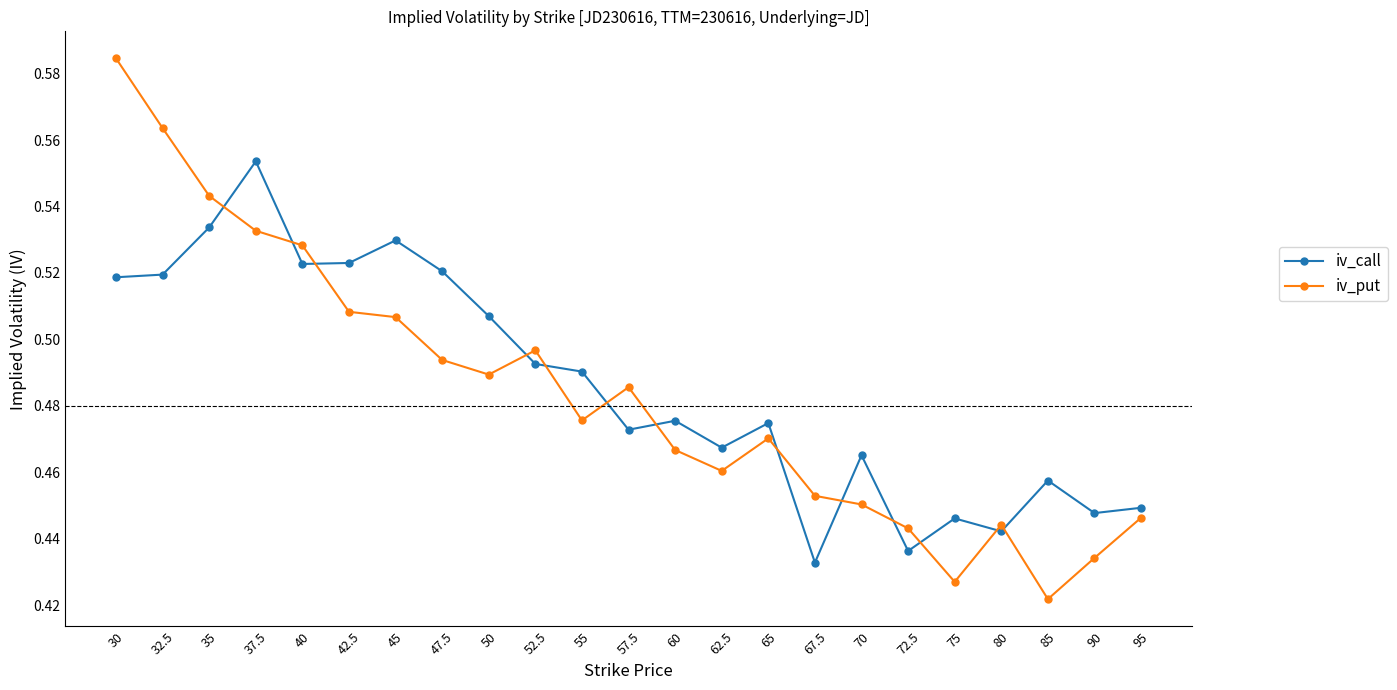

Where is iv_call nearest to the value 0?

67.5